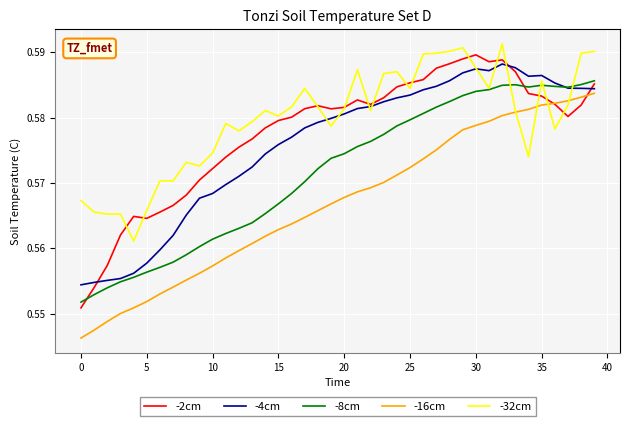

Which series has the largest total across all categories?

-32cm